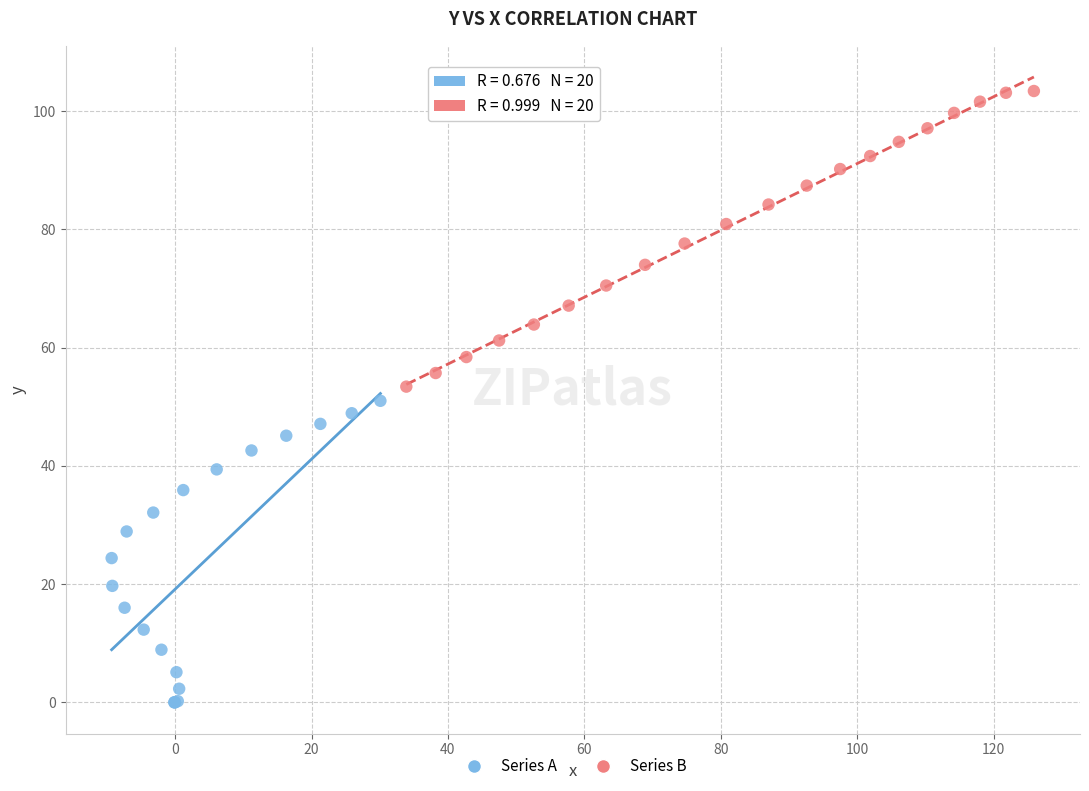

Which series reaches the maximum Y coordinate?

Series B